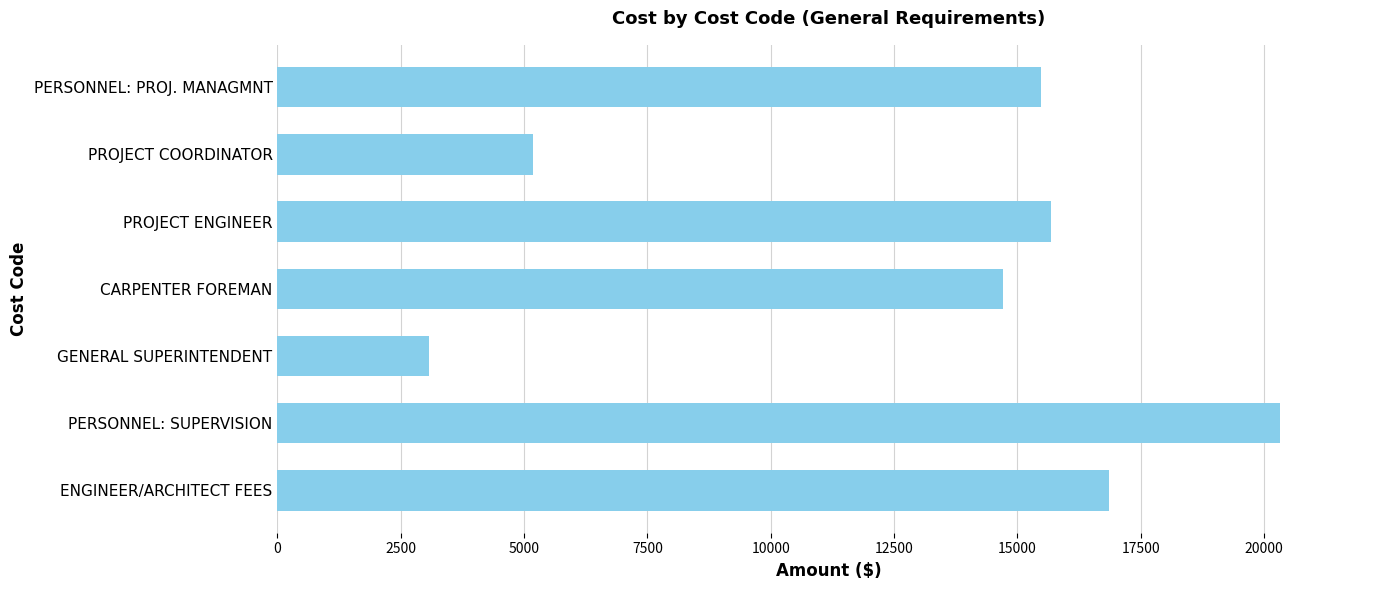

What is the difference between the maximum and minimum values?

17240